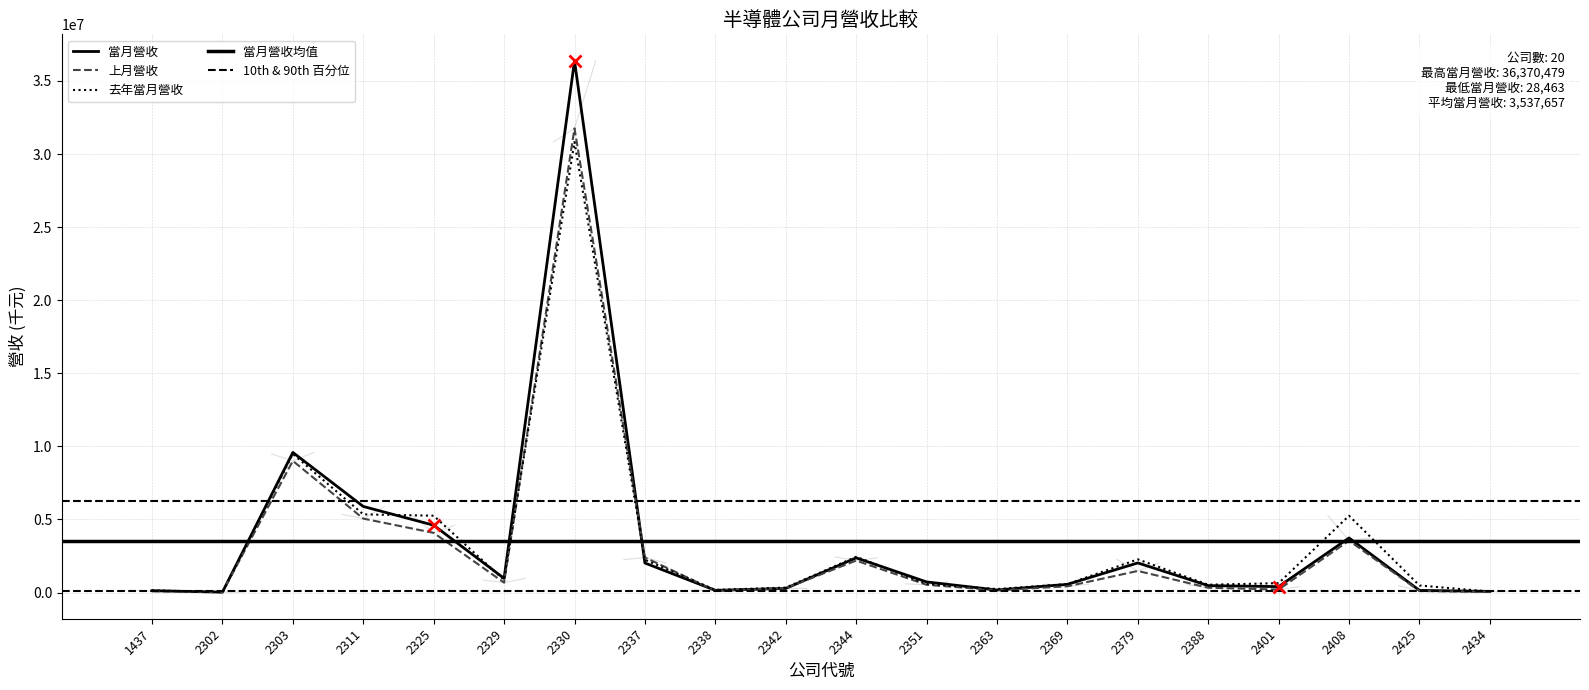

At 2303, list the series in order from largest to smallest.

當月營收, 去年當月營收, 上月營收